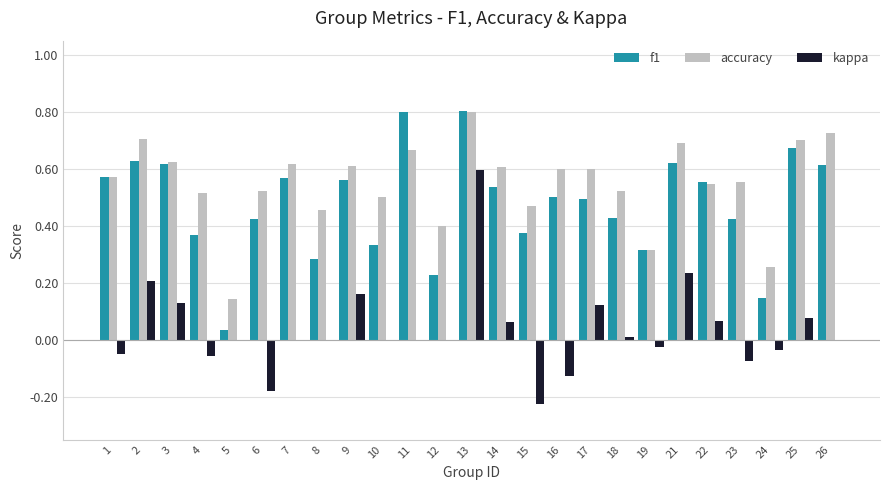

What is the sum of all accuracy values?

13.7